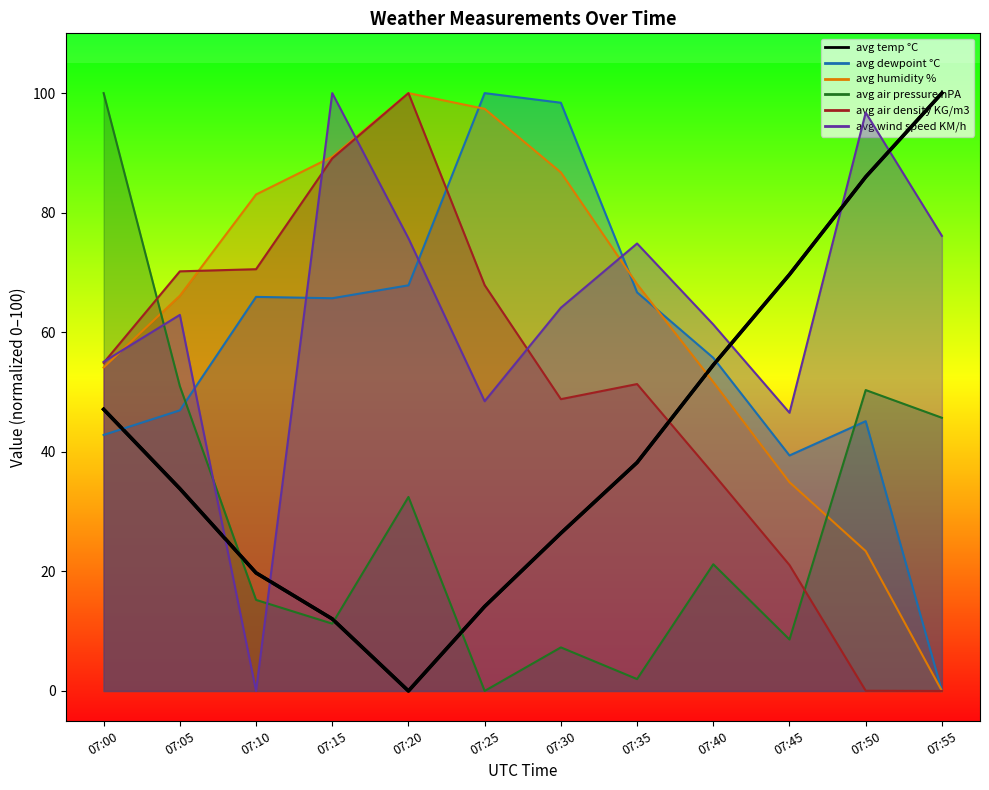

Where does the data first go above 38?

07:00